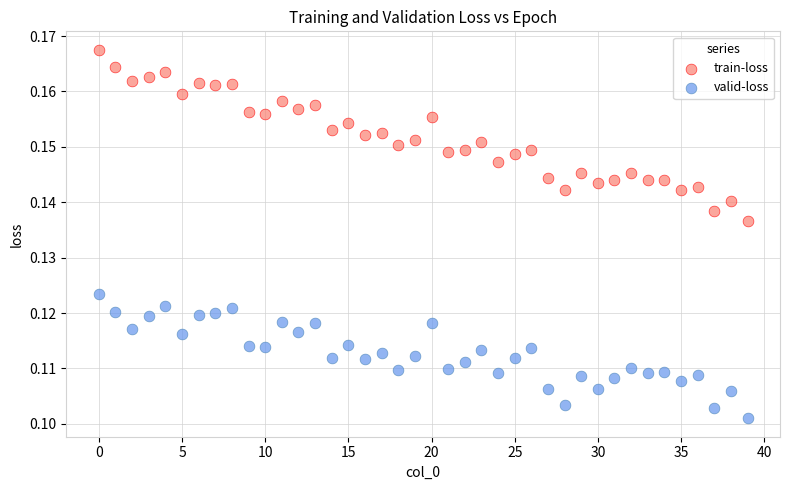

Which series contains the lowest Y value?

valid-loss